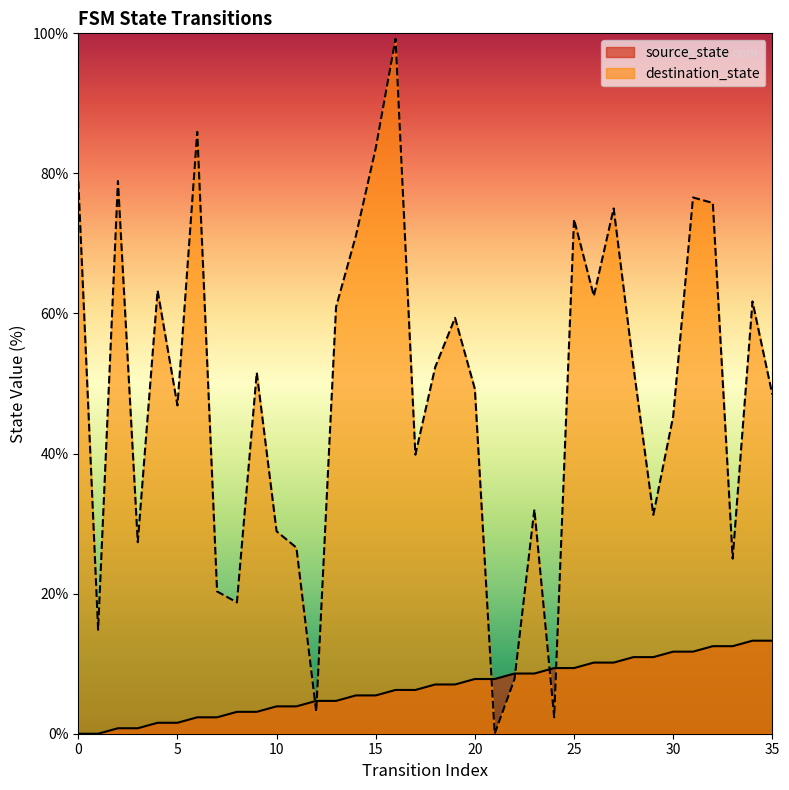

The value of destination_state at 27 is 75.0. True or false?

True